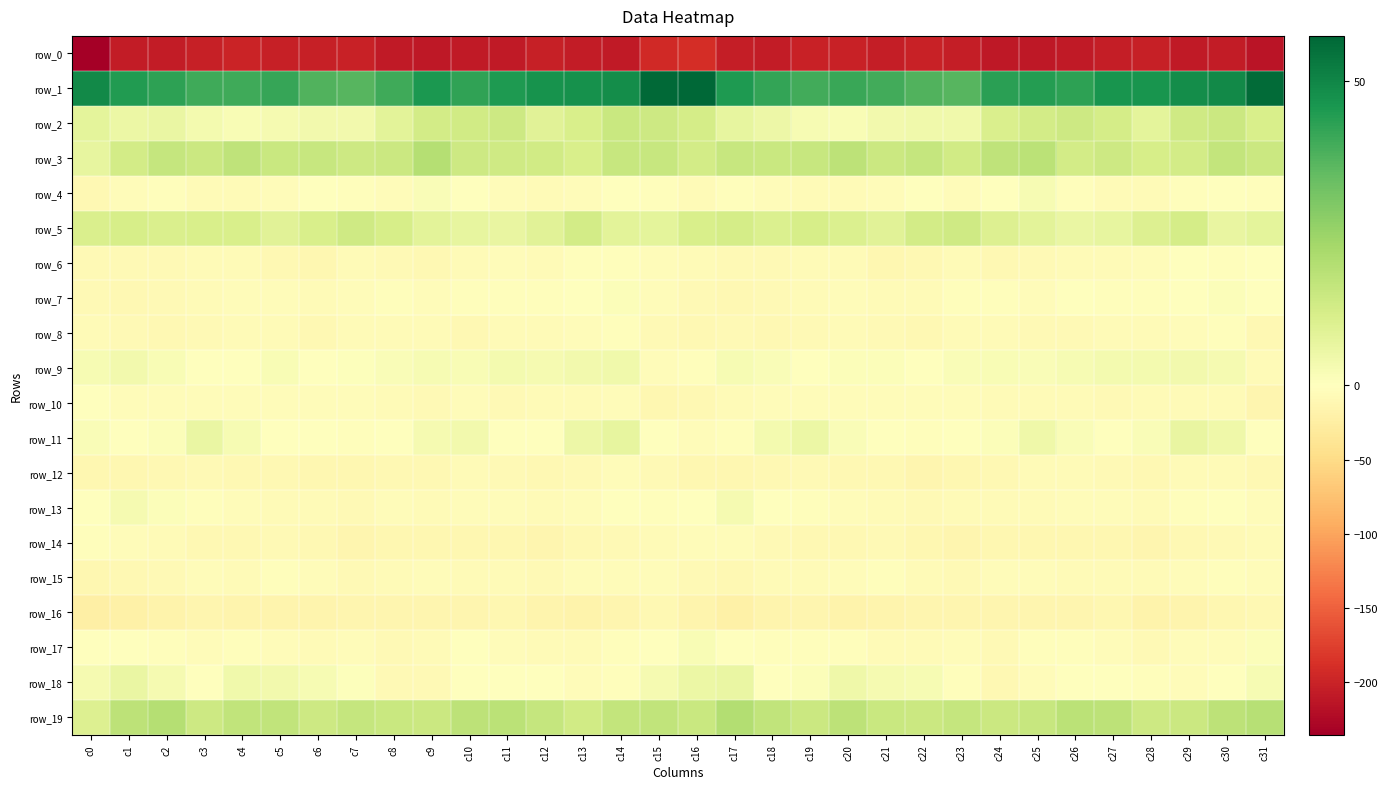

Reading right to left, transcribe all the data shown in this chart.

row_0: -214.1	-206.2	-208.0	-203.5	-205.7	-209.4	-209.9	-210.7	-204.0	-202.2	-204.6	-200.5	-201.5	-206.6	-205.3	-190.6	-194.5	-207.8	-206.9	-202.7	-208.4	-209.3	-210.8	-208.8	-201.8	-204.0	-203.2	-199.9	-203.6	-207.5	-207.2	-235.3
row_1: 56.0	49.0	48.0	46.4	46.4	42.9	44.4	43.3	36.6	37.3	39.7	41.0	39.6	41.9	45.3	57.4	56.5	48.1	47.2	46.7	44.9	42.4	45.3	40.1	36.7	37.5	41.3	39.9	40.0	42.8	44.5	49.0
row_2: 11.2	14.5	13.6	8.0	12.4	14.0	12.9	10.9	4.3	4.1	3.6	2.2	2.6	5.4	6.7	12.2	14.0	15.1	11.2	8.8	14.1	13.3	12.6	8.4	3.8	3.8	3.0	2.0	3.3	5.9	5.5	7.9
row_3: 14.5	16.3	12.9	11.8	14.3	12.7	18.3	17.3	13.1	15.8	14.4	17.5	15.6	15.2	15.6	12.8	15.3	15.5	11.5	13.3	13.8	14.1	19.7	14.4	14.3	15.4	15.1	17.5	14.7	16.0	12.7	6.8
row_4: -3.6	-1.8	-2.3	-6.6	-5.8	-2.1	2.4	-1.8	-4.3	-0.8	-3.9	-6.5	-7.3	-3.8	-3.4	-6.5	-3.7	-1.7	-3.9	-6.8	-4.6	0.4	1.6	-4.3	-2.8	-1.3	-5.3	-7.2	-6.3	-3.0	-5.1	-10.4
row_5: 7.8	6.6	12.2	10.2	7.0	5.9	8.1	10.1	13.6	13.0	8.7	10.6	11.9	10.7	12.2	11.6	7.7	8.1	13.0	8.7	6.5	6.8	8.2	11.7	13.5	11.5	8.6	11.6	11.4	11.1	12.1	11.0
row_6: -1.6	-3.1	-1.5	-5.0	-5.7	-5.7	-9.1	-9.5	-6.0	-10.0	-11.6	-6.4	-6.0	-7.7	-8.4	-6.2	-4.5	-2.3	-2.2	-6.0	-5.0	-6.9	-10.3	-7.5	-7.1	-11.7	-9.5	-5.6	-6.6	-8.1	-9.0	-8.9
row_7: -1.7	1.2	-0.1	-2.9	-3.1	-1.7	-4.3	-3.6	-3.3	-6.6	-6.3	-4.2	-5.5	-8.5	-9.6	-9.1	-3.8	1.0	-0.9	-3.5	-2.1	-2.6	-4.6	-2.9	-4.8	-6.9	-5.4	-3.9	-6.9	-9.1	-9.3	-7.9
row_8: -9.4	-3.1	-4.1	-6.1	-6.4	-9.1	-7.7	-5.7	-6.0	-9.3	-7.5	-6.9	-7.5	-10.1	-8.7	-10.9	-8.5	-2.6	-4.5	-6.8	-6.8	-9.8	-5.8	-6.3	-6.9	-9.3	-7.1	-6.7	-8.6	-9.9	-7.6	-7.0
row_9: -6.1	2.8	3.7	3.2	3.3	2.3	1.8	2.2	1.7	-0.1	1.2	1.0	-0.5	1.5	2.4	-2.4	-3.8	4.3	3.7	2.8	3.4	1.8	2.6	1.7	0.8	-0.0	1.9	-0.1	0.4	2.0	3.6	2.5
row_10: -13.5	-5.8	-5.8	-6.0	-7.7	-5.9	-6.6	-7.0	-4.4	-3.8	-4.0	-4.0	-5.1	-4.8	-6.2	-10.4	-11.4	-4.6	-5.8	-6.5	-7.6	-5.3	-7.7	-5.6	-4.3	-4.0	-3.7	-4.8	-4.7	-5.0	-4.8	-1.6
row_11: -1.3	4.9	6.4	1.5	-1.5	1.6	4.7	0.9	-1.4	-2.0	-0.5	1.3	5.6	3.4	-2.0	-4.5	-0.5	6.7	5.1	0.2	-1.5	4.0	2.7	0.4	-2.2	-1.4	0.1	2.6	6.2	1.1	-1.6	1.4
row_12: -10.3	-6.0	-6.1	-10.0	-8.7	-7.2	-7.2	-10.2	-11.5	-13.0	-10.2	-9.8	-8.6	-10.2	-11.4	-12.0	-8.9	-4.7	-7.6	-9.8	-8.3	-6.2	-9.2	-10.1	-12.6	-12.2	-9.3	-10.0	-8.2	-11.0	-11.2	-11.7
row_13: -3.9	-0.4	-2.1	-7.2	-5.1	-4.7	-6.7	-5.9	-6.2	-8.0	-6.2	-4.9	-3.4	-0.8	2.9	-1.5	-2.3	0.1	-4.2	-6.9	-4.5	-5.5	-6.9	-5.2	-7.6	-7.1	-5.7	-4.3	-2.6	0.9	2.7	-1.3
row_14: -7.0	-8.7	-9.3	-13.4	-12.8	-11.1	-12.5	-11.5	-13.2	-12.7	-9.2	-9.9	-10.5	-8.1	-5.1	-4.4	-7.0	-8.6	-10.4	-14.3	-11.5	-11.8	-11.8	-11.9	-13.8	-10.9	-9.0	-10.1	-10.1	-6.5	-4.8	-3.2
row_15: -4.2	-3.5	-4.8	-7.3	-6.8	-5.8	-5.4	-4.8	-8.8	-6.3	-2.0	-5.3	-5.8	-6.3	-9.3	-8.3	-4.1	-3.9	-5.3	-7.9	-6.1	-5.9	-4.0	-6.4	-9.0	-4.1	-2.1	-6.3	-5.3	-7.5	-10.4	-12.5
row_16: -9.4	-12.3	-15.2	-17.3	-11.7	-12.9	-13.5	-13.6	-14.5	-14.5	-14.9	-16.6	-13.6	-15.5	-20.3	-15.6	-10.6	-13.1	-17.1	-15.2	-11.5	-13.6	-13.0	-13.9	-14.6	-14.7	-15.3	-16.0	-13.0	-18.3	-21.1	-22.2
row_17: 1.0	-3.7	-4.8	-7.4	-5.0	-2.2	-3.2	-8.0	-5.2	-5.7	-6.4	-3.2	-3.7	-3.4	0.4	2.2	0.3	-3.6	-6.7	-6.4	-4.5	-1.5	-5.5	-7.6	-4.5	-7.3	-4.4	-3.3	-4.1	-2.0	0.4	0.4
row_18: 2.4	-1.3	-5.0	-1.9	-0.7	-1.1	-5.1	-9.4	-2.1	2.5	3.1	4.8	1.3	0.1	6.2	5.7	3.1	-3.1	-4.9	-0.2	-1.2	-1.6	-8.1	-7.4	0.5	2.4	3.9	4.4	-0.6	2.9	6.0	3.1
row_19: 18.9	17.9	14.6	14.2	17.6	18.1	15.7	14.7	16.1	14.7	15.2	17.7	14.6	17.0	19.9	14.9	16.7	16.5	13.3	15.9	18.2	17.6	14.7	15.2	15.9	14.0	16.9	16.8	14.3	19.5	17.9	10.1